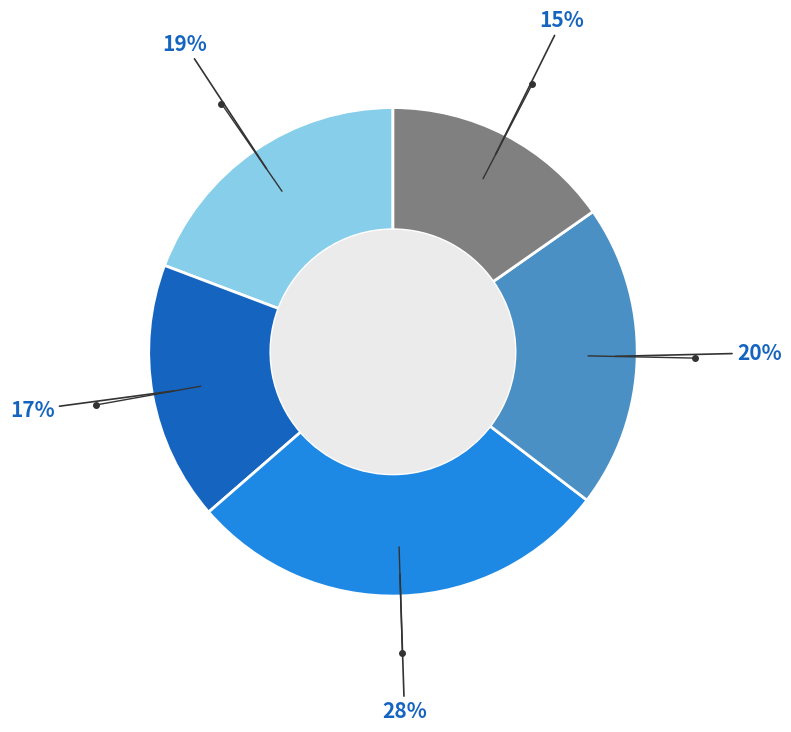

Does any single category account for the majority?

No